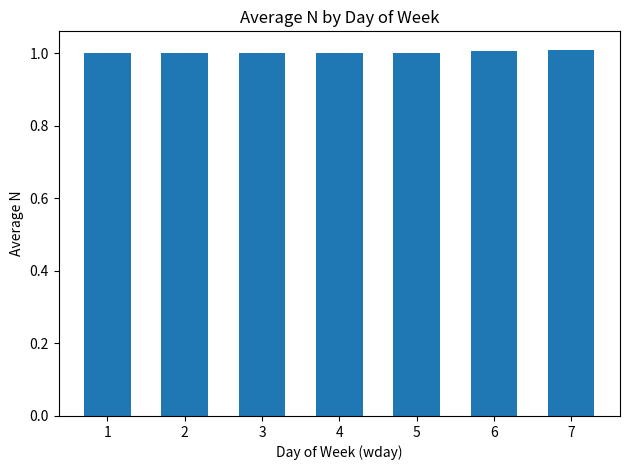

What is the value of the 5th bar from the left?

1.0